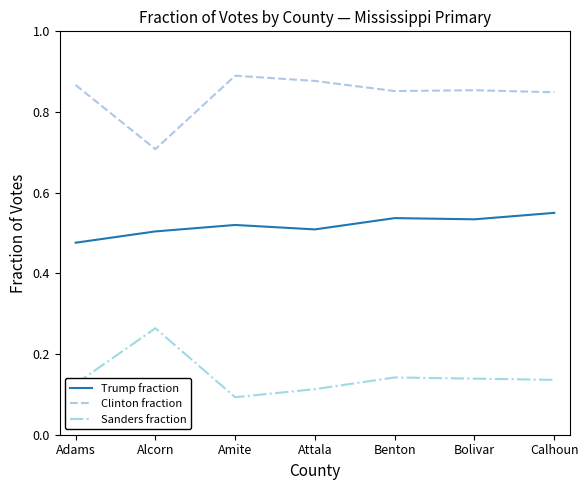

True or false: Trump fraction has more than 0 points higher than both neighbors.

True